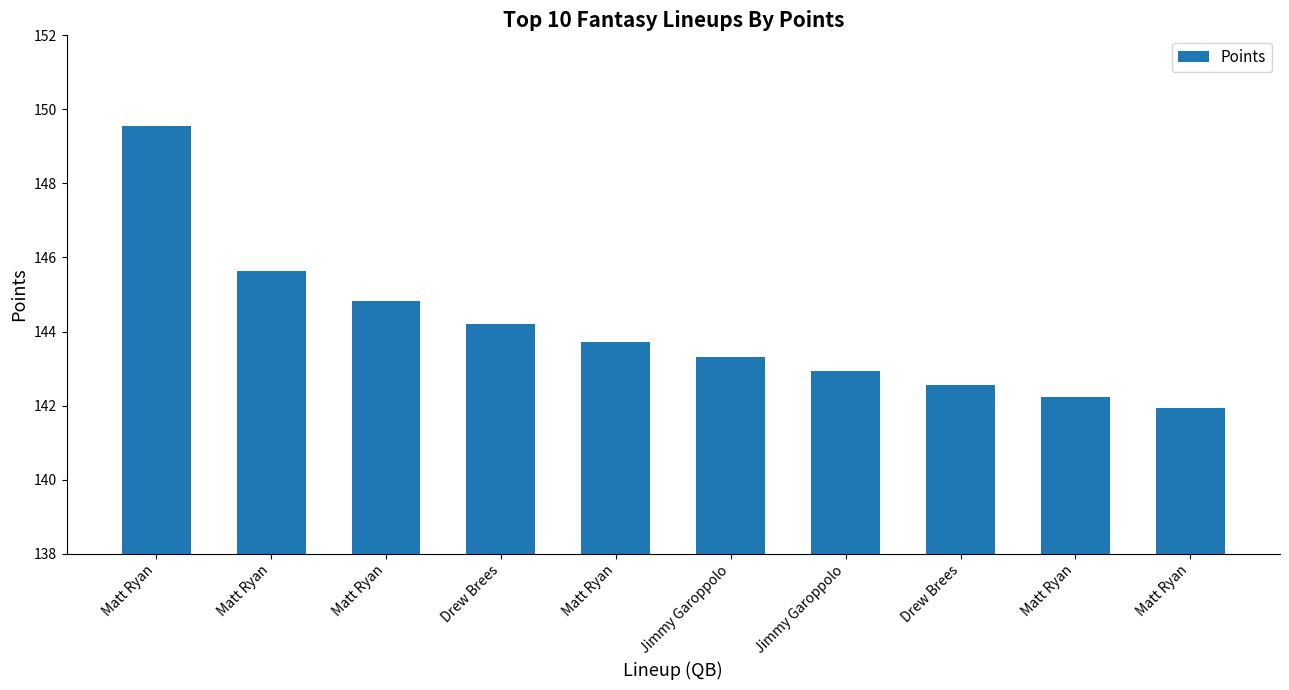

At which label does the data first exceed 143?

Matt Ryan